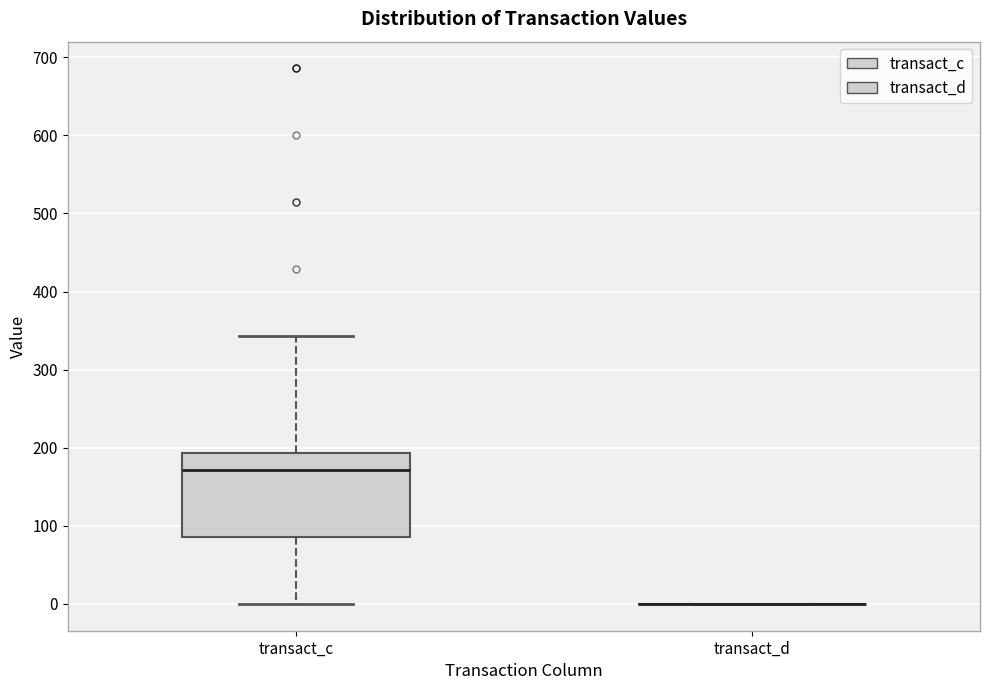

Reading left to right, transcribe this box plot: for each box, give where its median line is, the range the box spans, and where its two whiskers end, as read against the y-axis. The values are not printed on the chart, so give them approximately, as read against the axis.

transact_c: median 170, box 90 to 190, whiskers 0 to 340
transact_d: box collapsed to a line at 0, whiskers 0 to 0